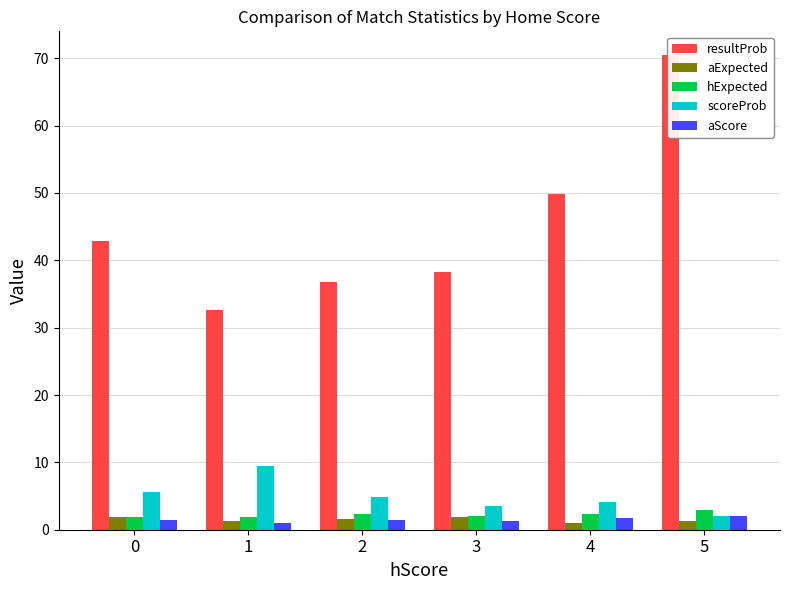

Is the value of aScore at 1 greater than the value of scoreProb at 1?

No